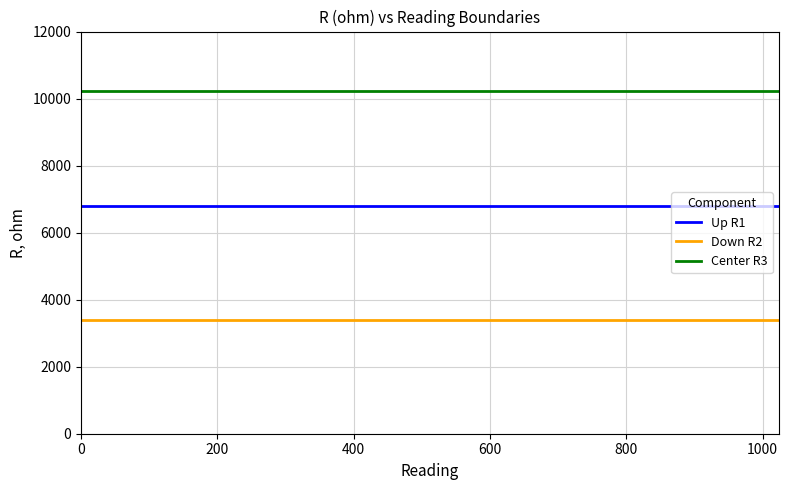

Rank the series by their average value, from lowest to highest.

Down R2, Up R1, Center R3